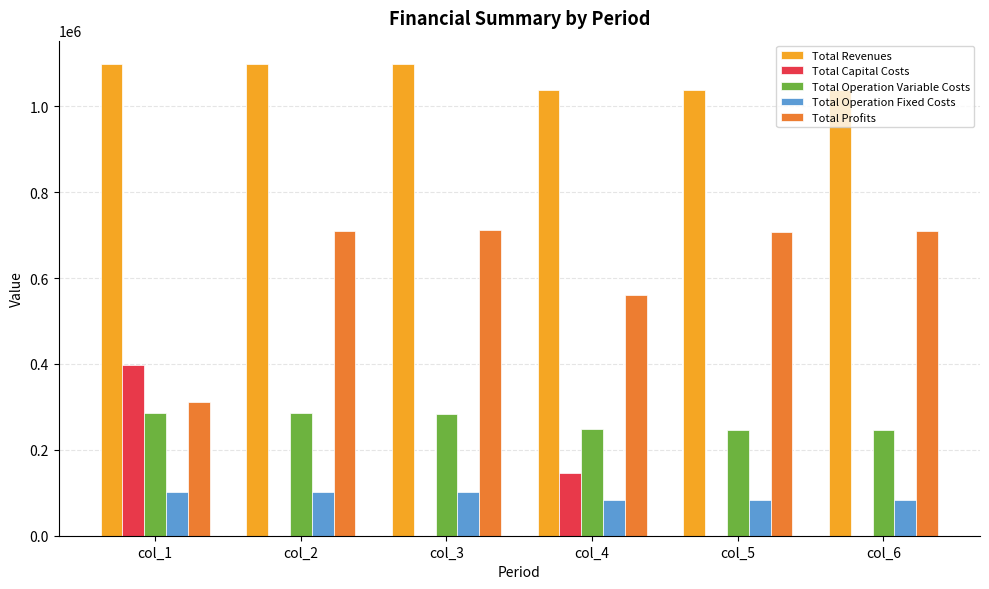

Where is Total Profits nearest to the value 511202?

col_4